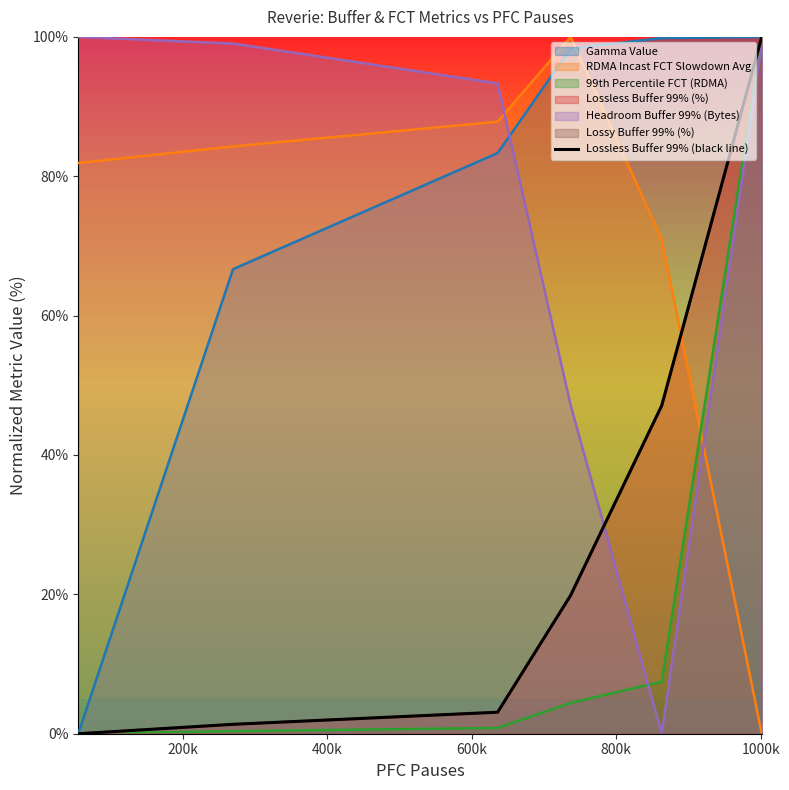

The chart shows a value of 1.4 at 400k. True or false?

False